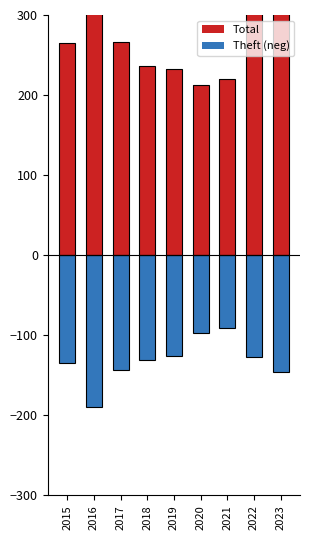

The Theft (neg) series shows -39 at 2021. True or false?

False